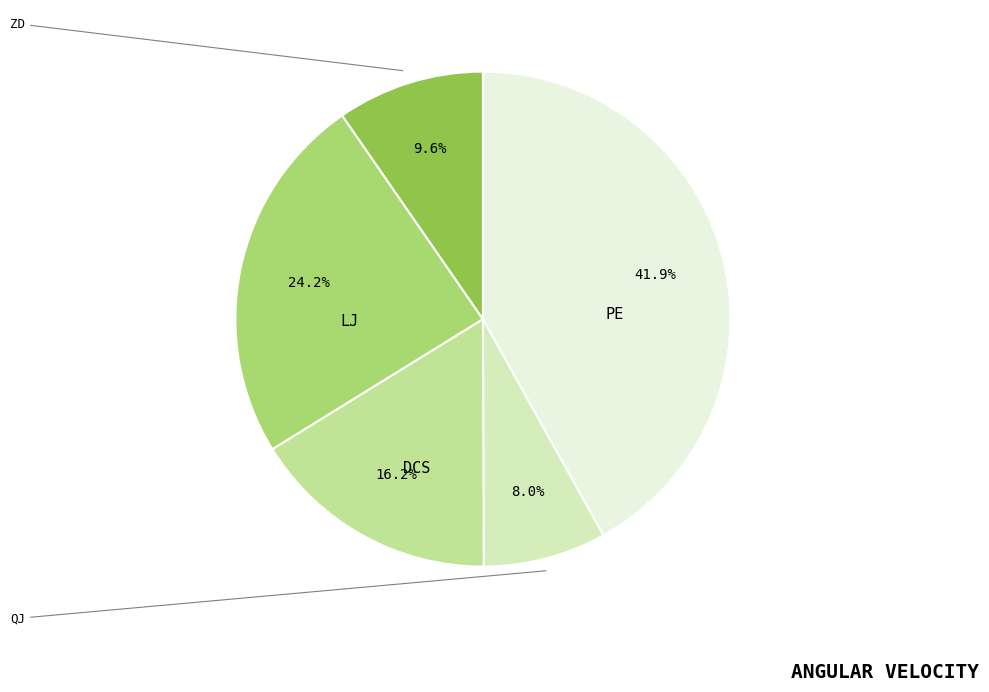

What percentage do LJ and ZD together represent?

33.8%